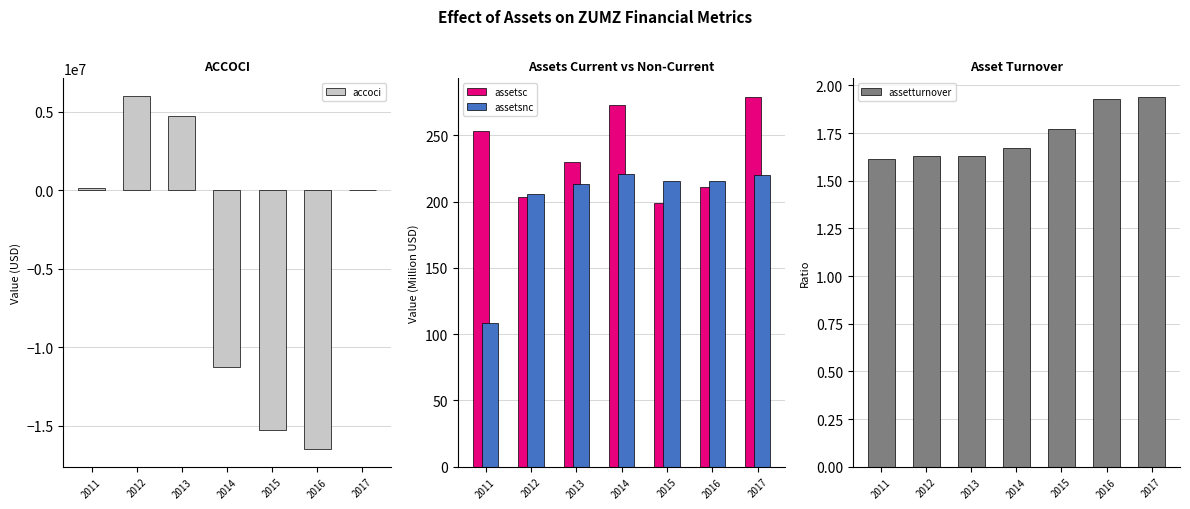

What is the total value across all series at 2017?

35501.4